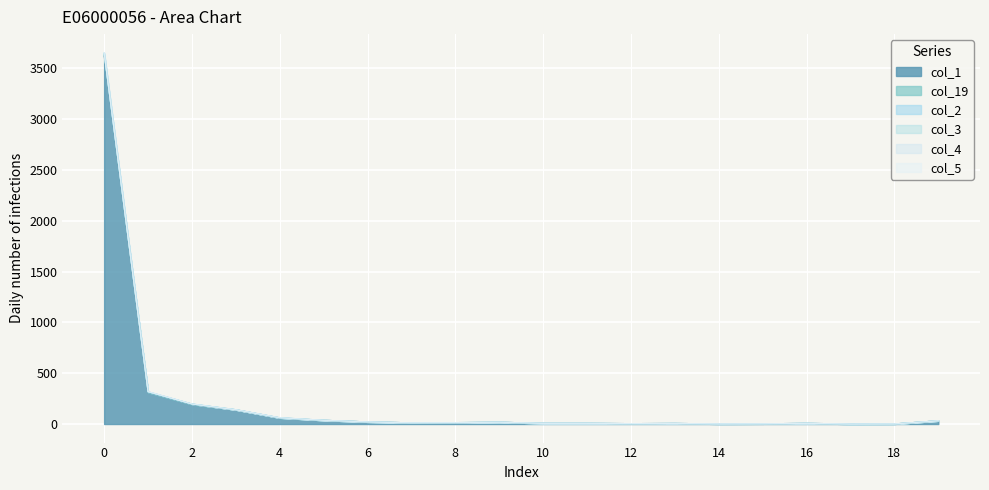

At 3, list the series in order from smallest to largest.

col_2, col_3, col_4, col_5, col_19, col_1